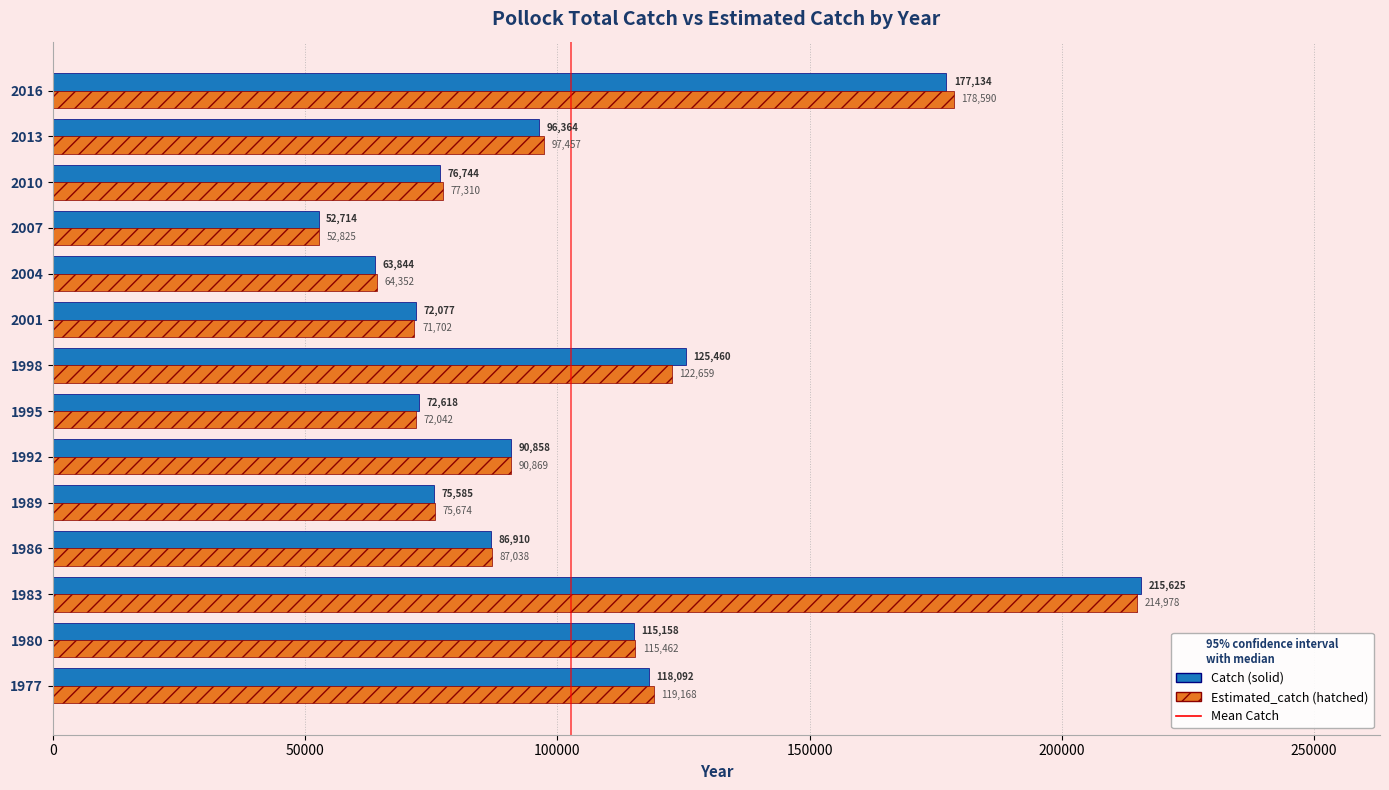

At which category does the chart reach its minimum across all series?

2007